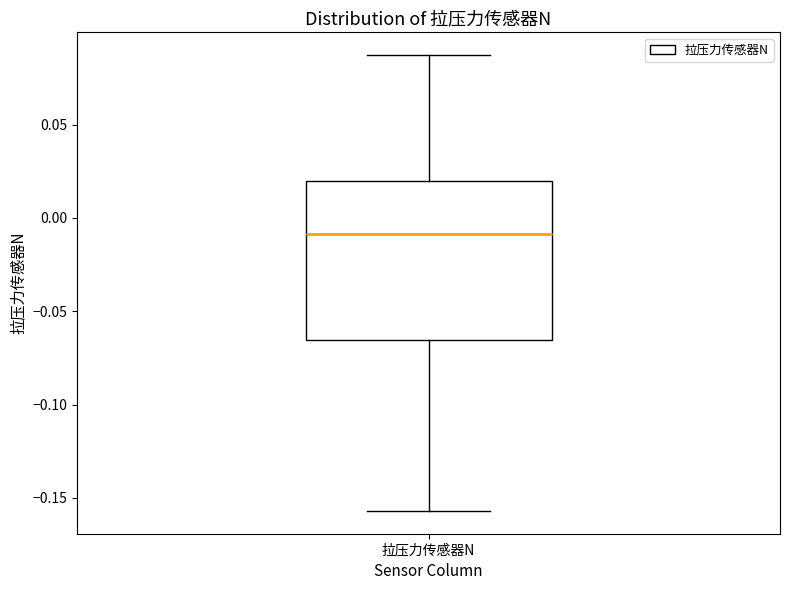

Transcribe this box plot: give where the median line is, the range the box spans, and where the two whiskers end, as read against the y-axis. The values are not printed on the chart, so give them approximately, as read against the axis.

median -0.010, box -0.065 to 0.020, whiskers -0.155 to 0.085